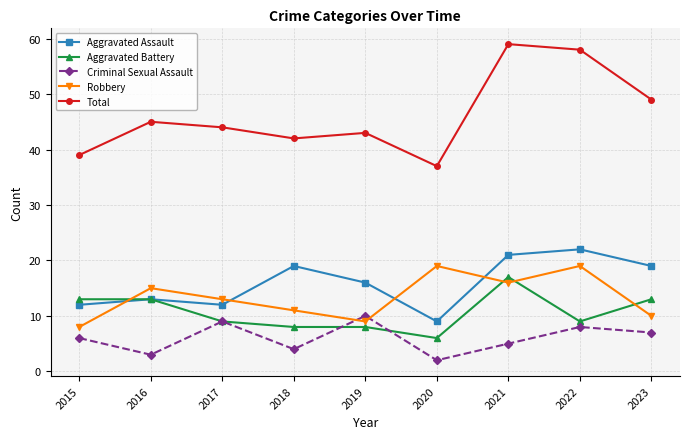

Between 2018 and 2022, which series saw the biggest shift?

Total